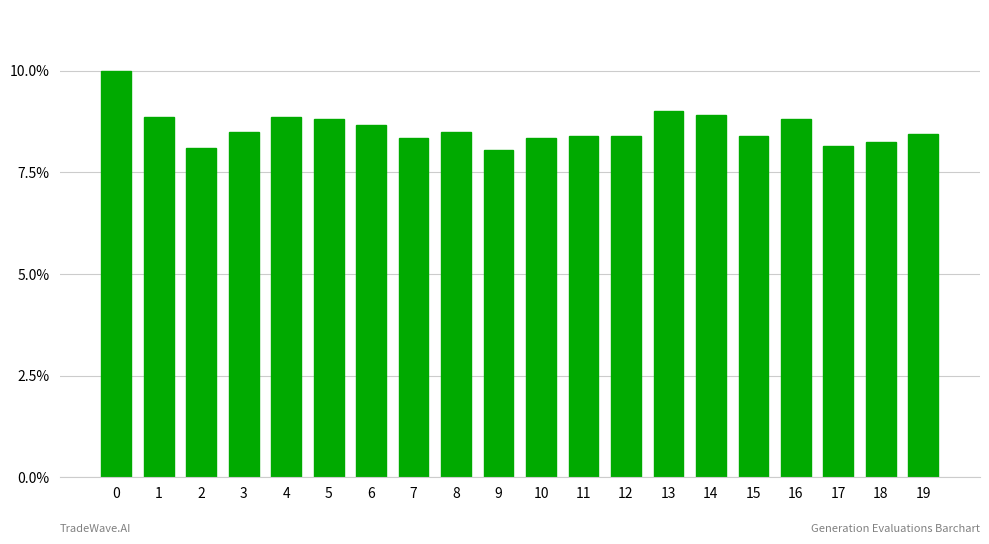

Rank the categories by value from lowest to highest.

9, 2, 17, 18, 7, 10, 11, 12, 15, 19, 3, 8, 6, 5, 16, 1, 4, 14, 13, 0